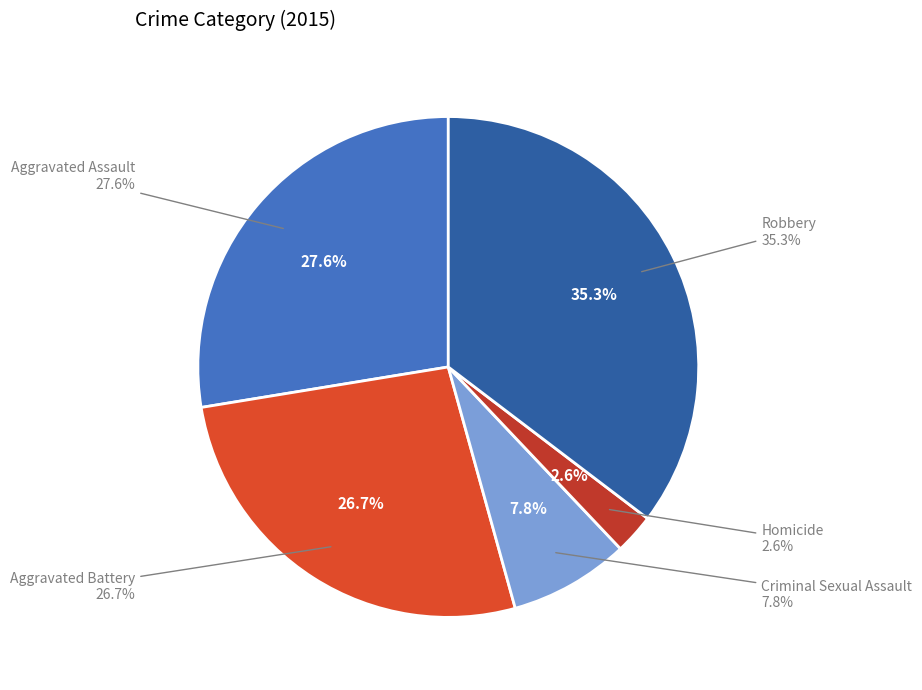

Which has a higher value, Homicide or Aggravated Assault?

Aggravated Assault